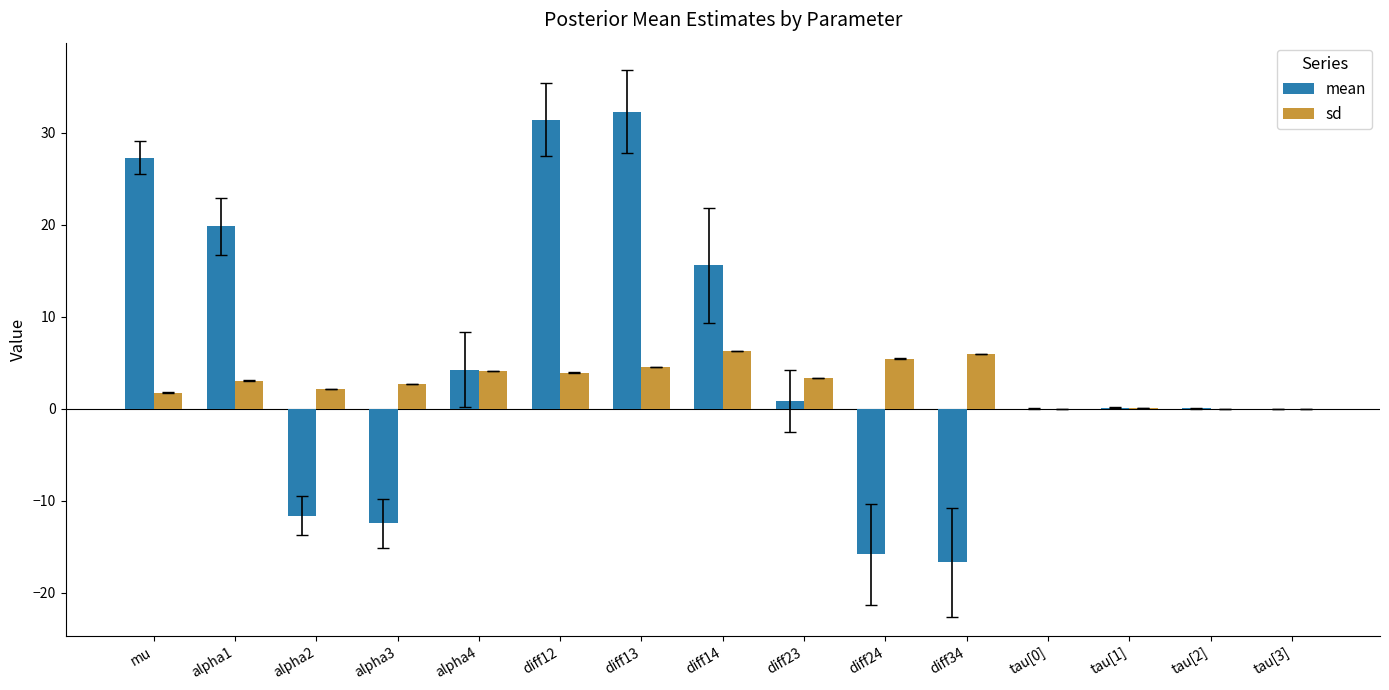

How many distinct data groups are displayed?

2